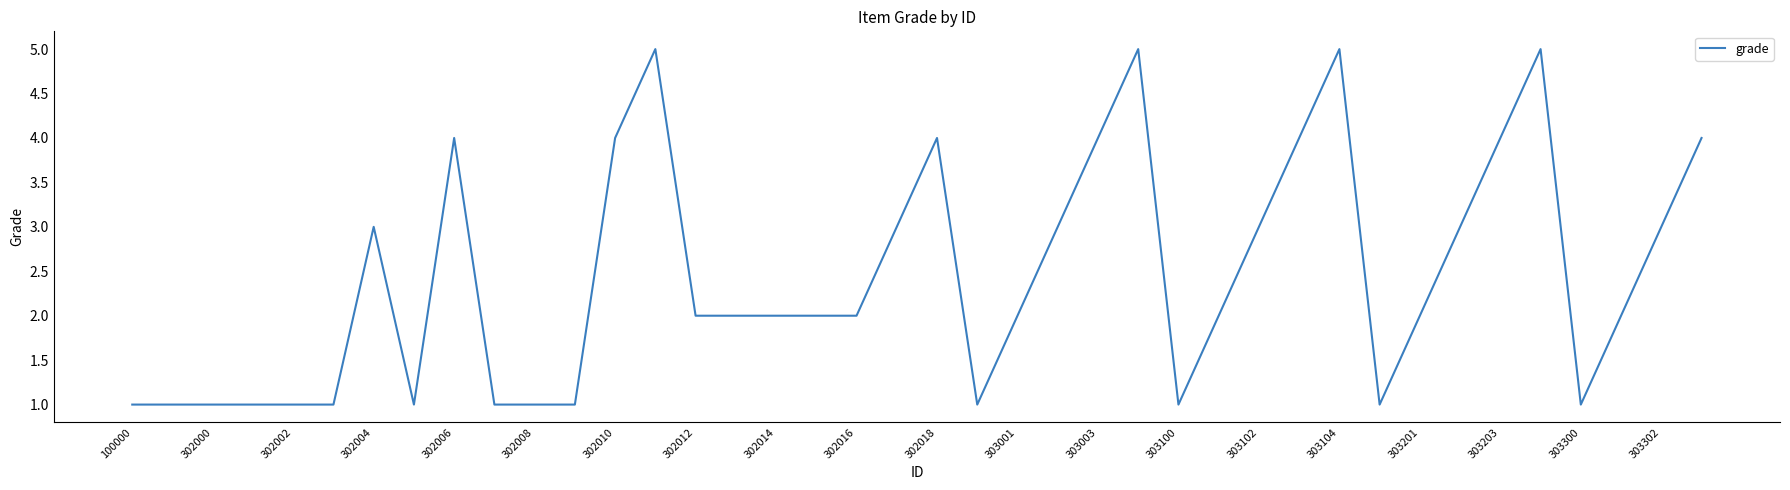

What is the difference between the maximum and minimum values?

4